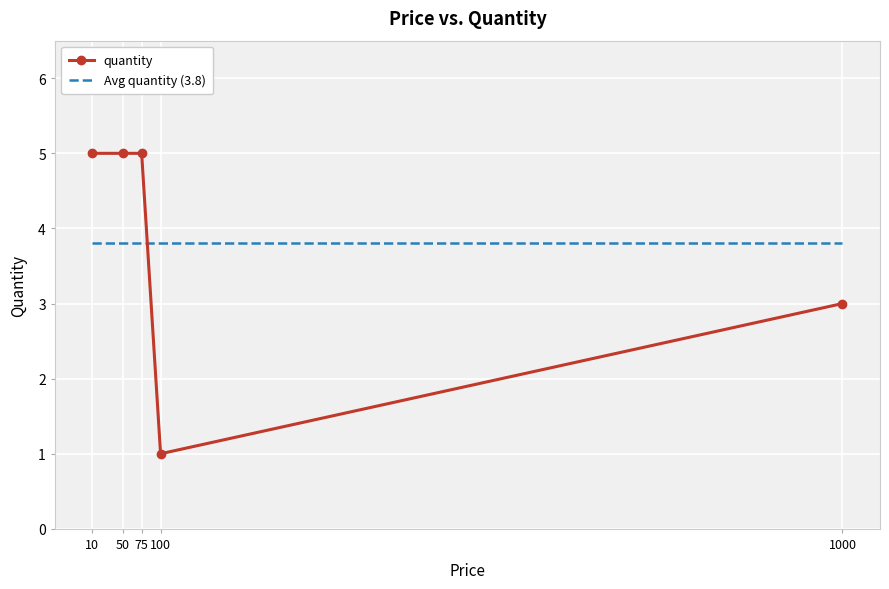

True or false: quantity has more than 1 points higher than both neighbors.

False